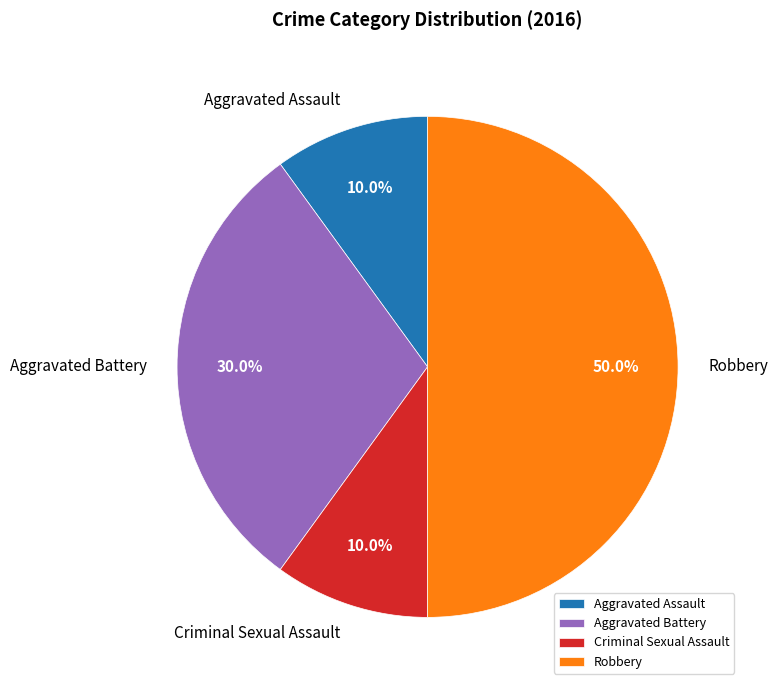

Does Aggravated Battery represent more than half of the total?

No